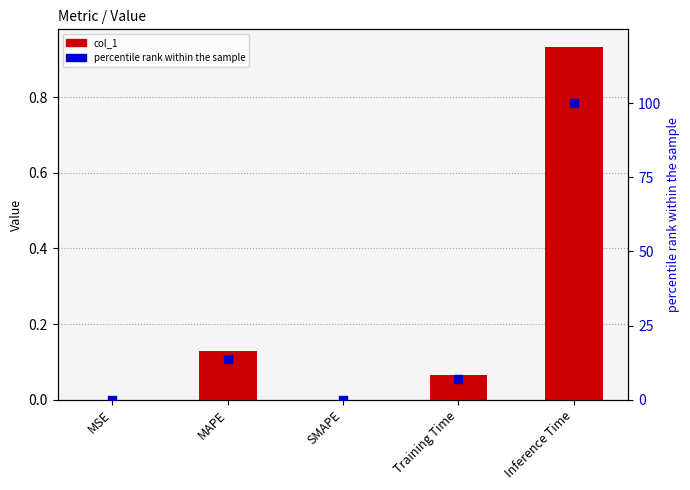

Which series has the widest spread of Y values?

percentile rank within the sample